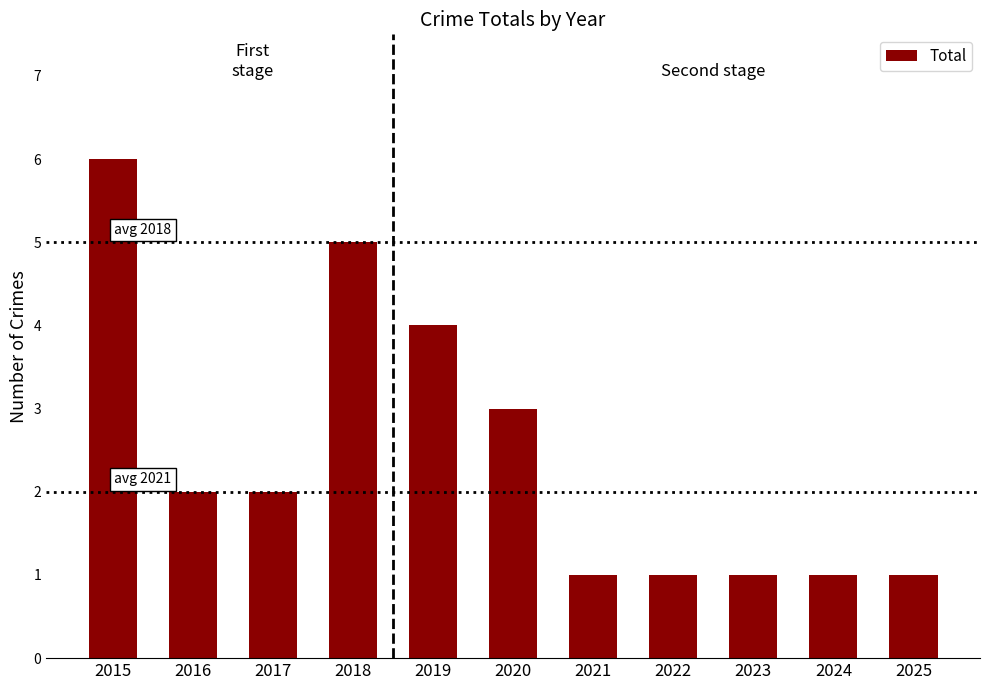

Which category has the highest value across all series?

2015